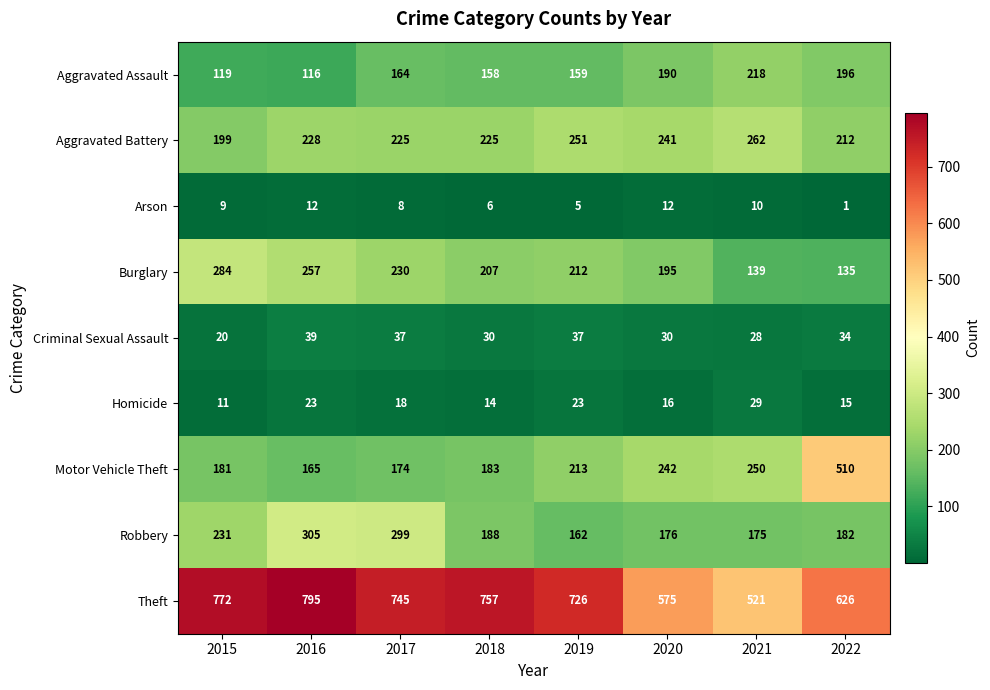

What is the spread (max minus min) of values at 2018?

751